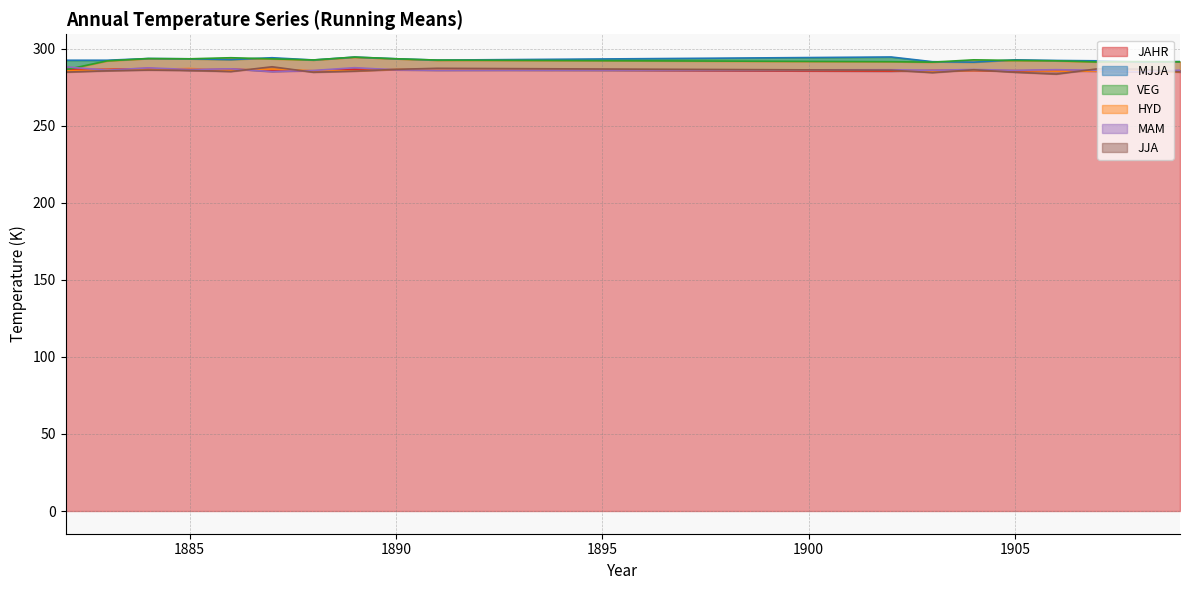

At which category does MAM reach its first local peak?

1884